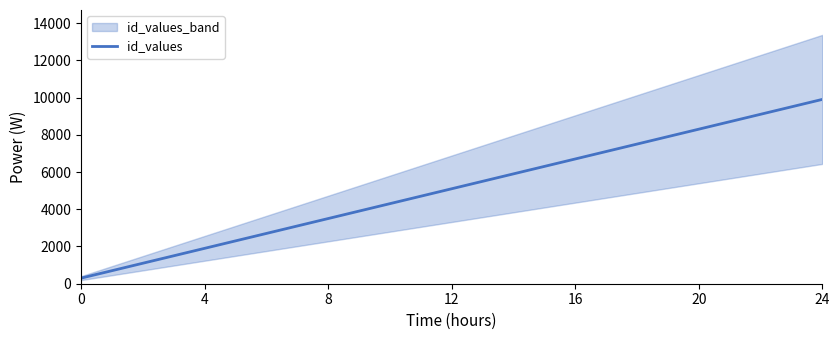

What is the highest value of the id_values series?

9900